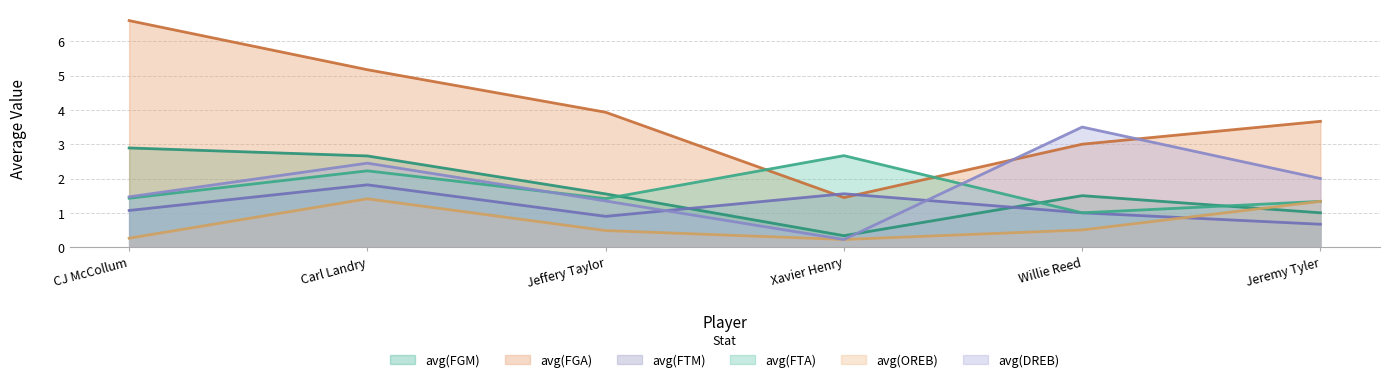

What is the sum of the avg(FGA) values at CJ McCollum and Jeremy Tyler?

10.3